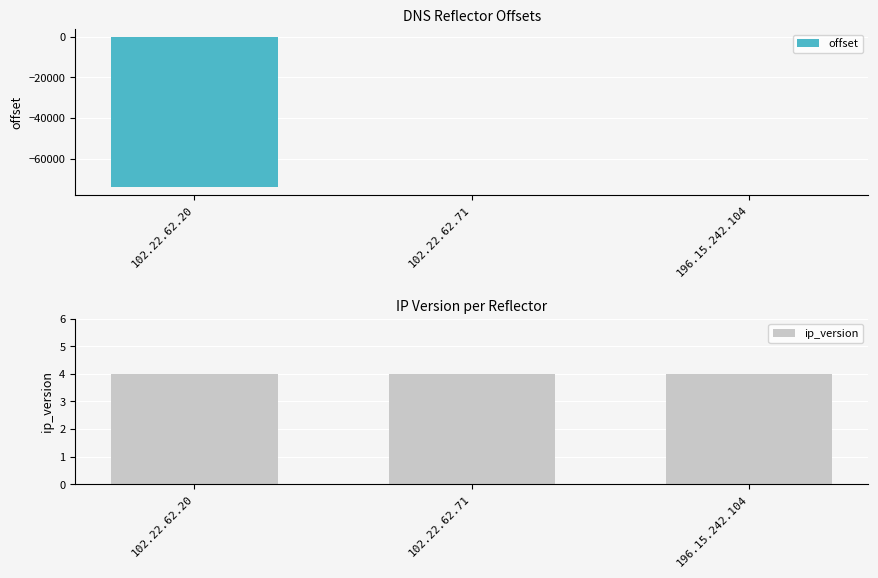

Rank the series at 102.22.62.20 from highest to lowest value.

ip_version, offset